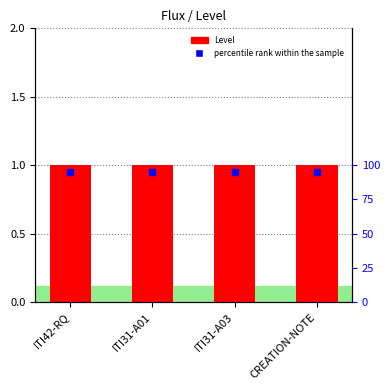

At which category is the sum across all series the highest?

ITI42-RQ